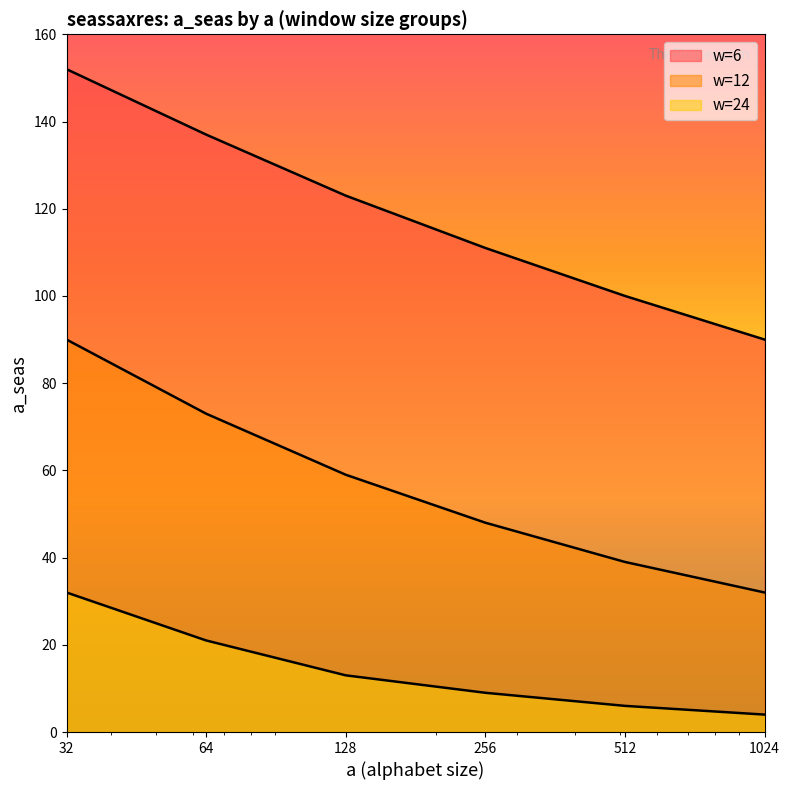

Reading left to right, list all the values displayed in this chart.

w=6: 152	137	123	111	100	90
w=12: 90	73	59	48	39	32
w=24: 32	21	13	9	6	4